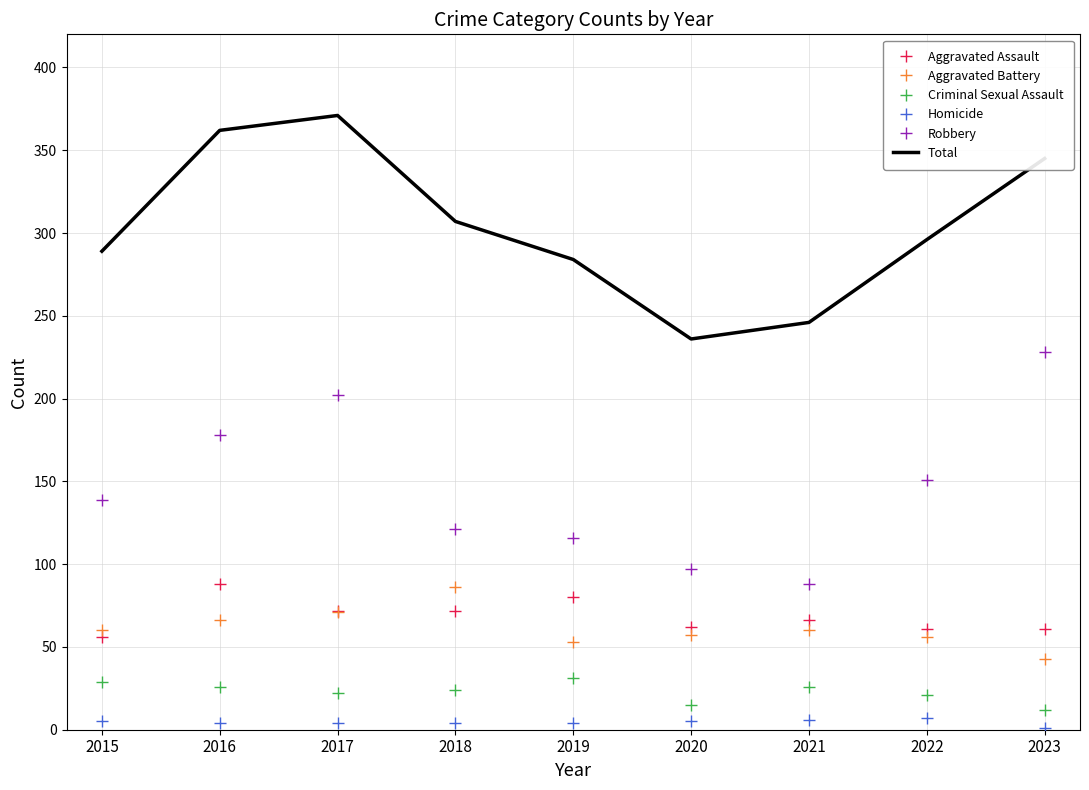

The Homicide series shows 4 at 2018. True or false?

True